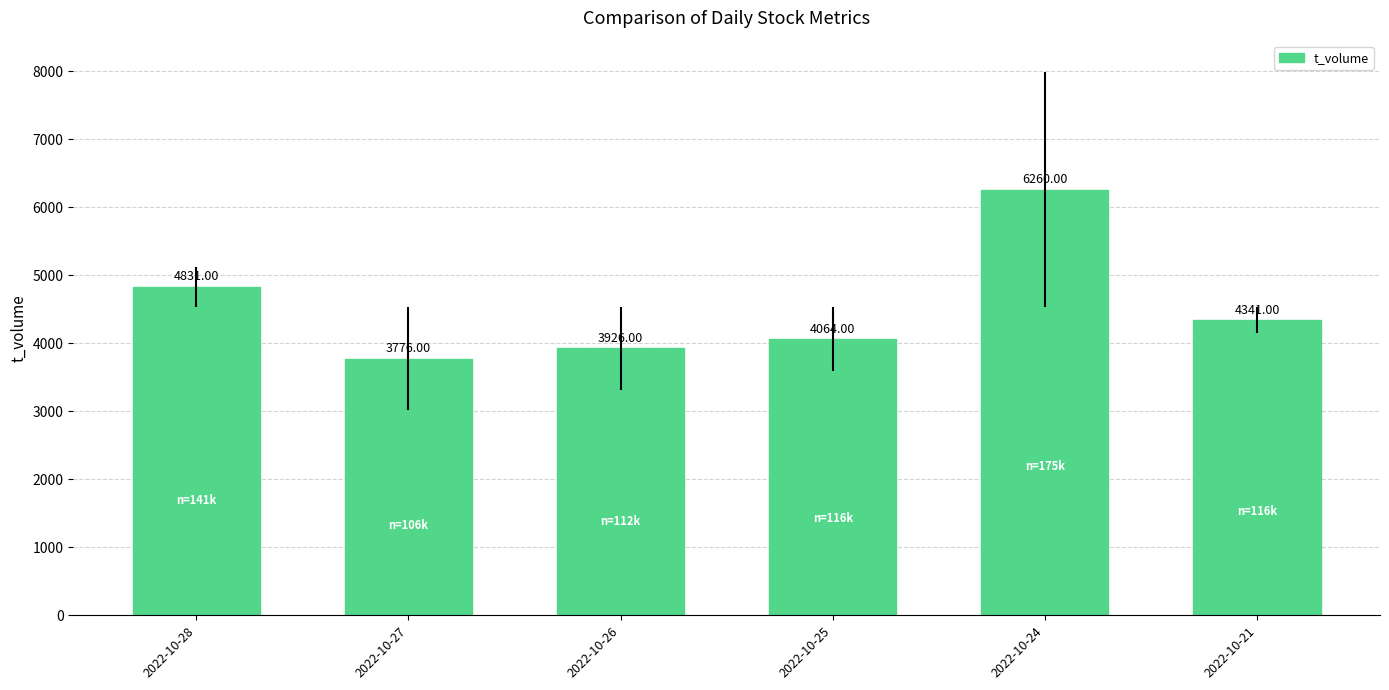

Which has a higher value, 2022-10-26 or 2022-10-24?

2022-10-24